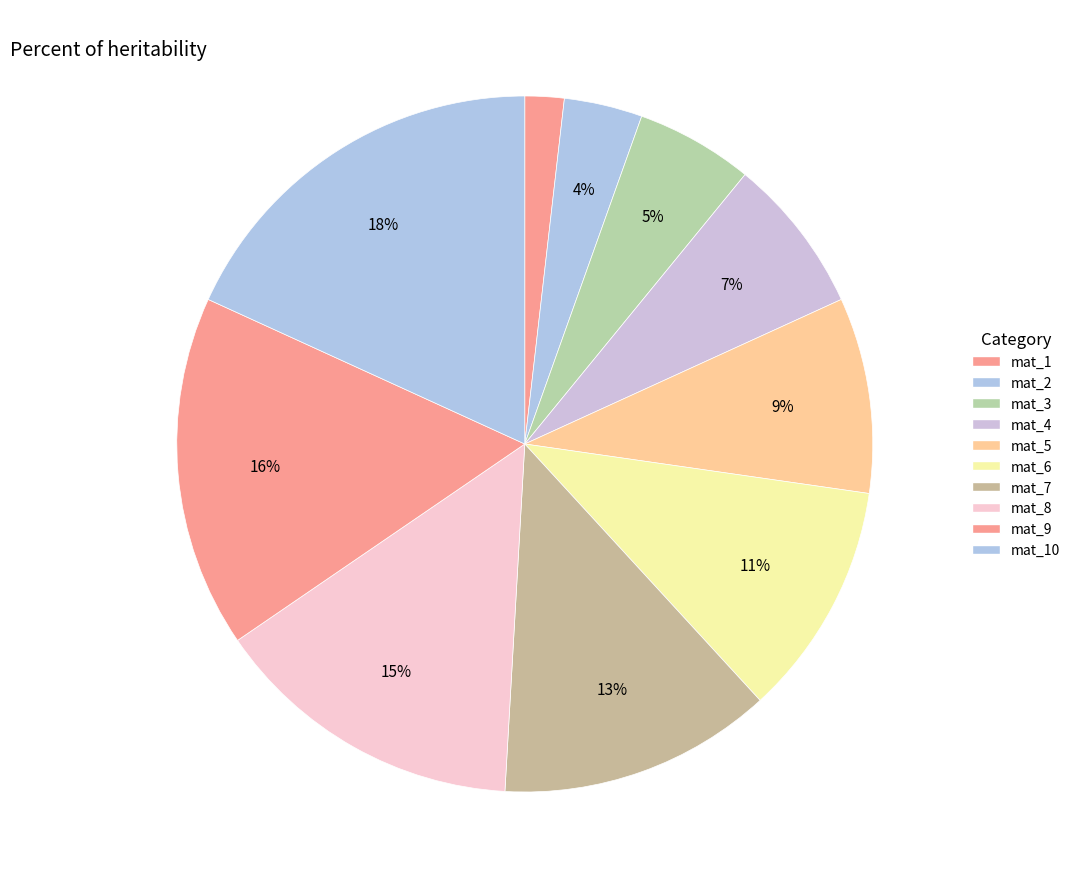

Which slice is the smallest?

mat_1